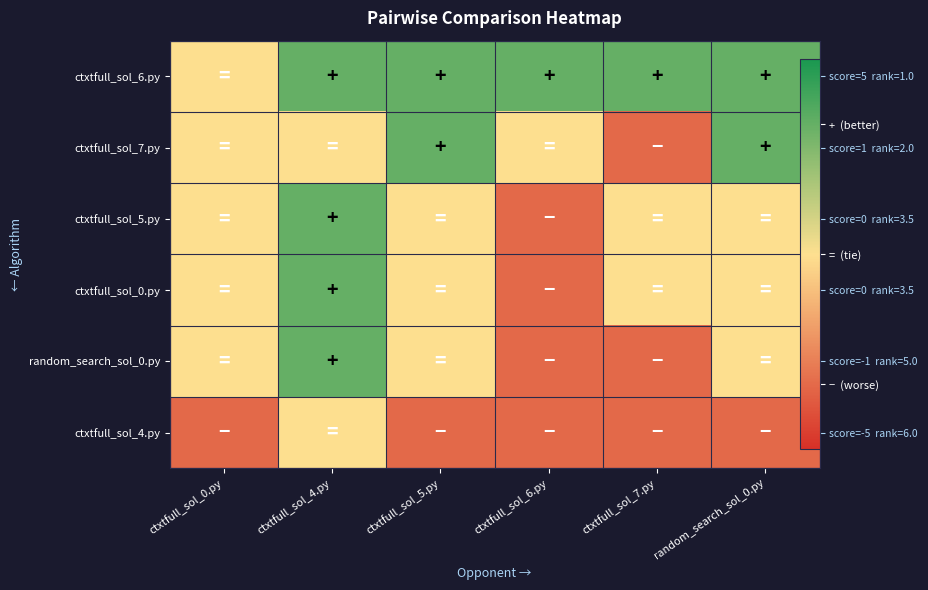

What is the sum of all ctxtfull_sol_4.py values?

-5